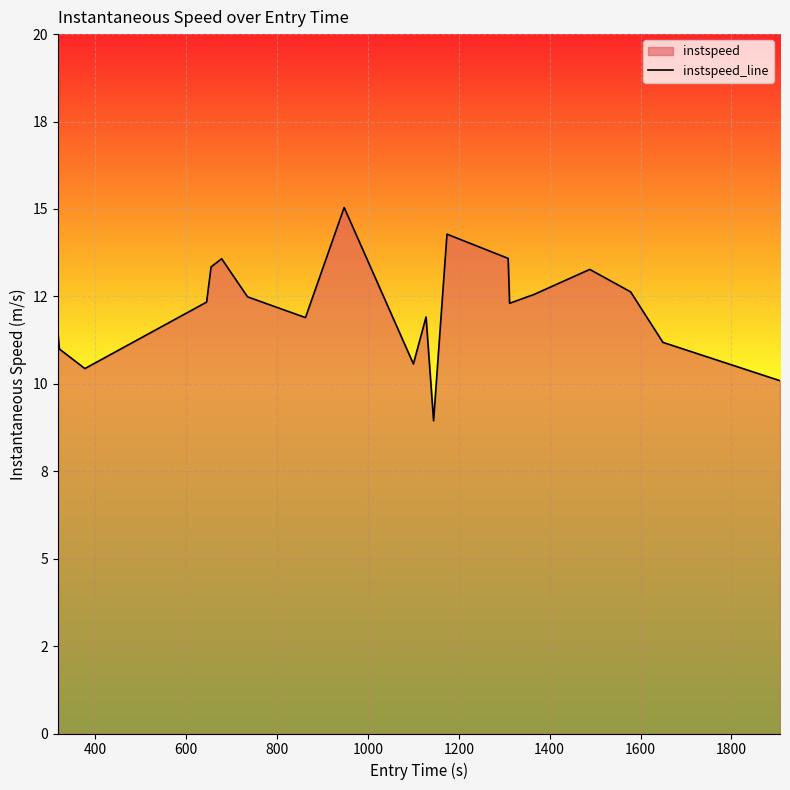

Reading left to right, list all the values displayed in this chart.

11.4	11.0	10.4	12.3	13.3	13.6	12.5	11.9	15.0	10.6	11.9	8.9	14.3	13.6	12.3	12.6	13.3	12.6	11.2	10.1